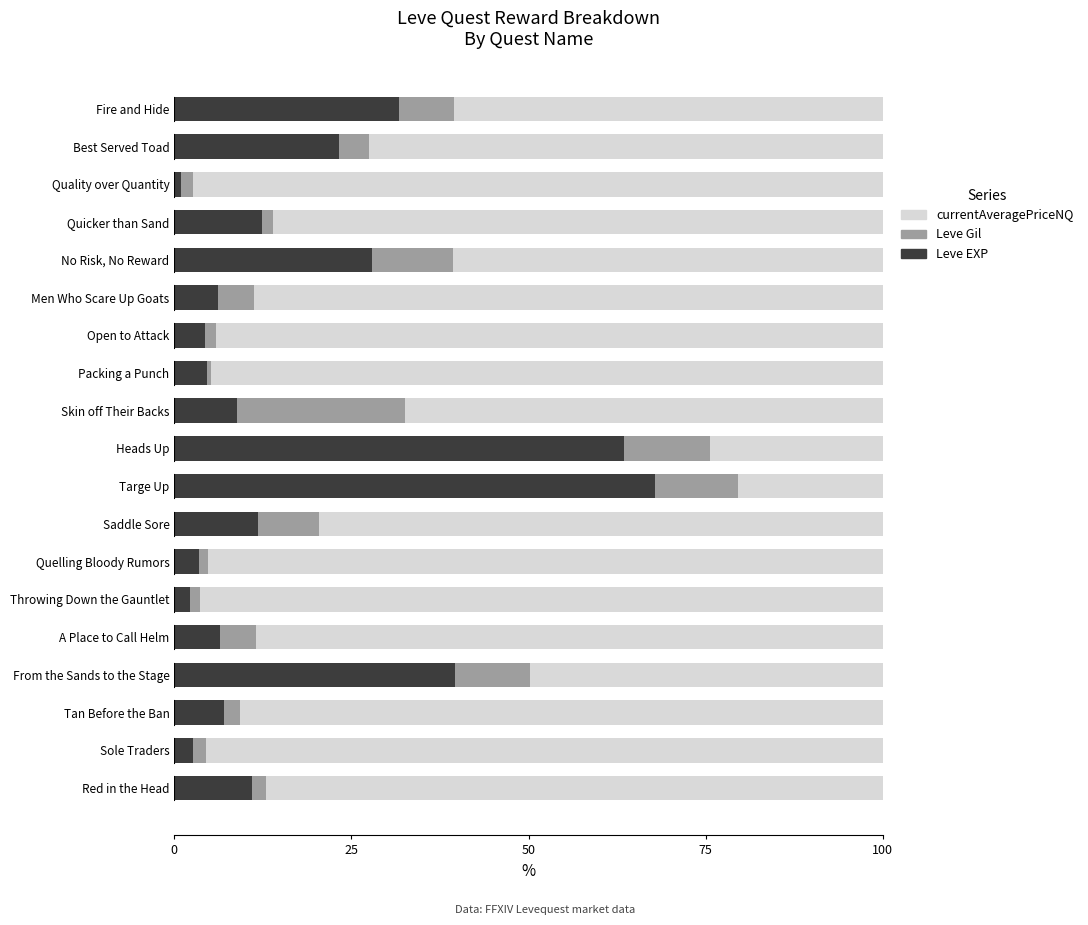

What is the total value across all series at Heads Up?

100.0